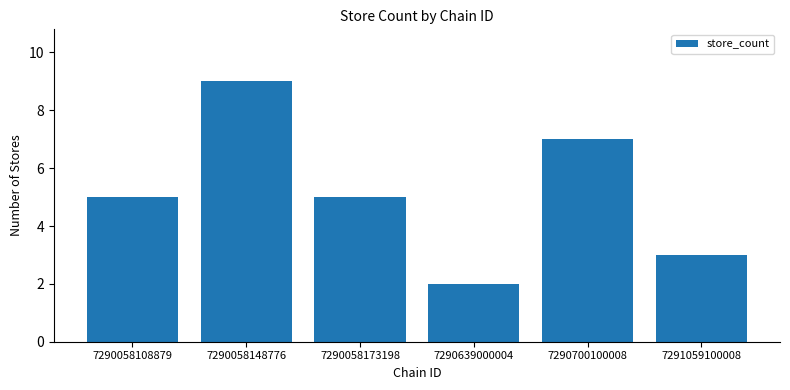

The chart shows a value of 7 at 7290700100008. True or false?

True